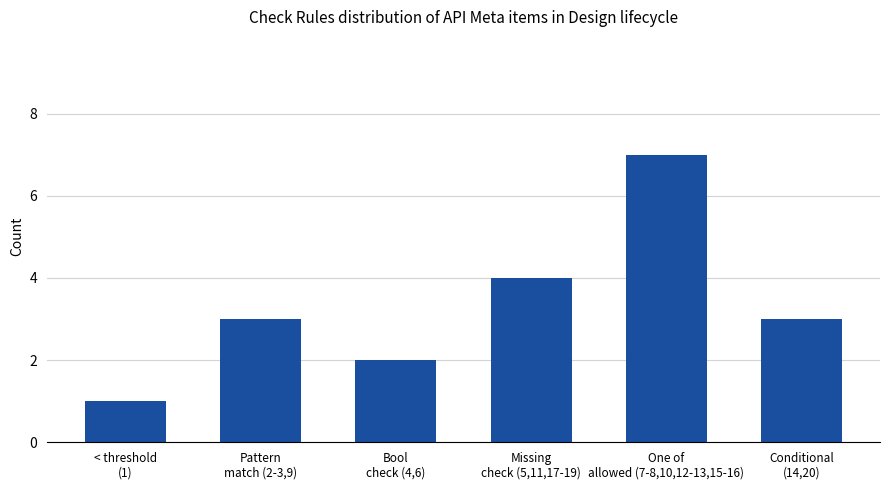

What is the change in value from Pattern
match (2-3,9) to One of
allowed (7-8,10,12-13,15-16)?

+4